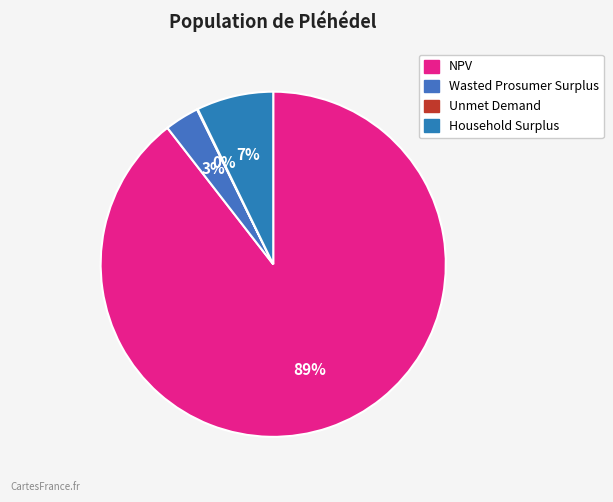

What portion of the pie excludes Wasted Prosumer Surplus?

96.8%